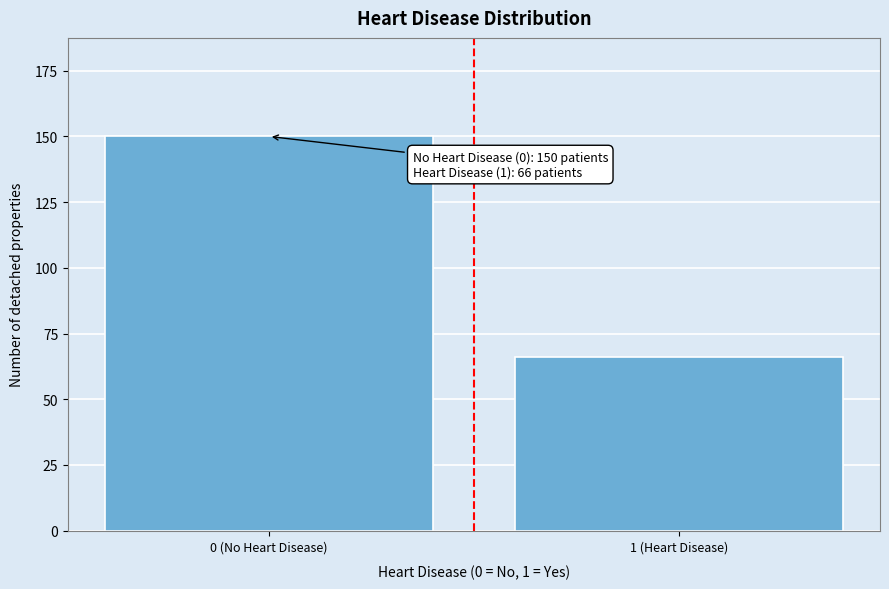

Reading left to right, list all the values displayed in this chart.

0 (No Heart Disease)=150	1 (Heart Disease)=66